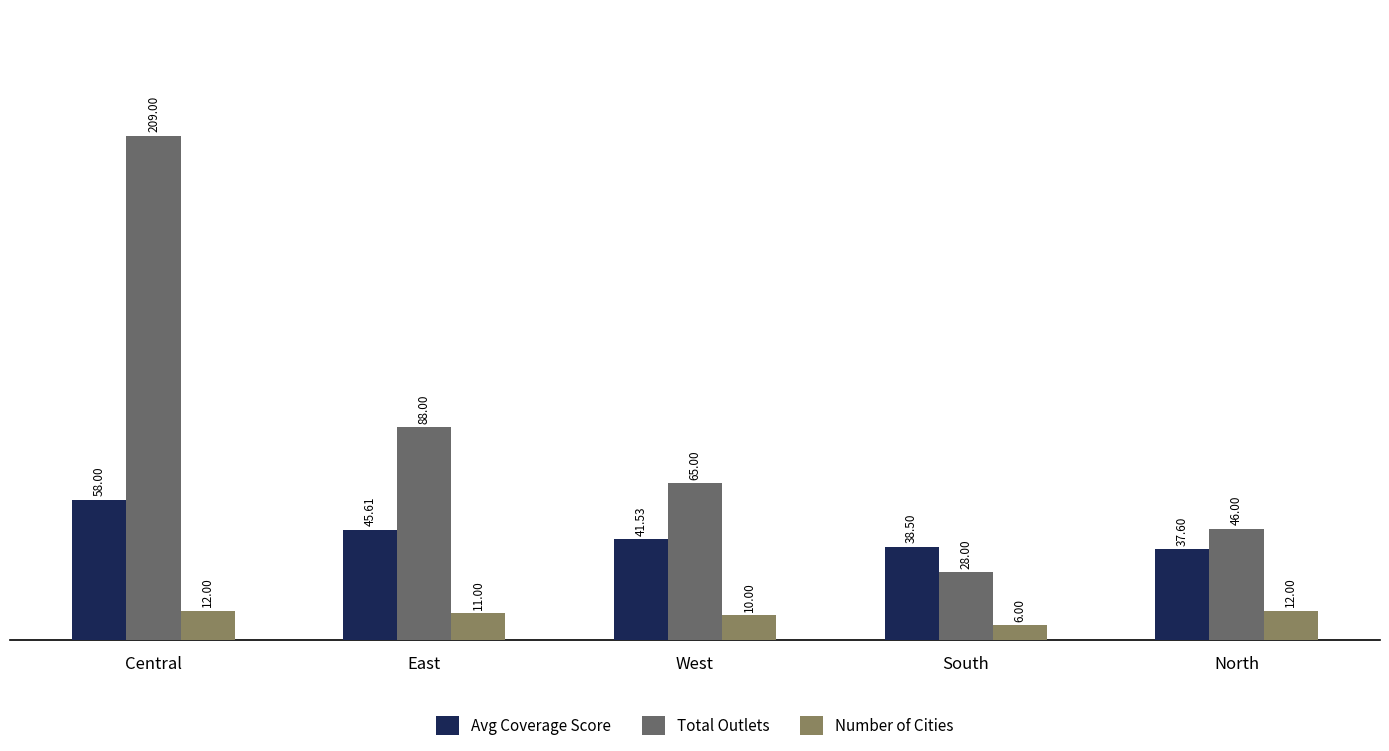

Between Central and North, which series saw the biggest shift?

Total Outlets